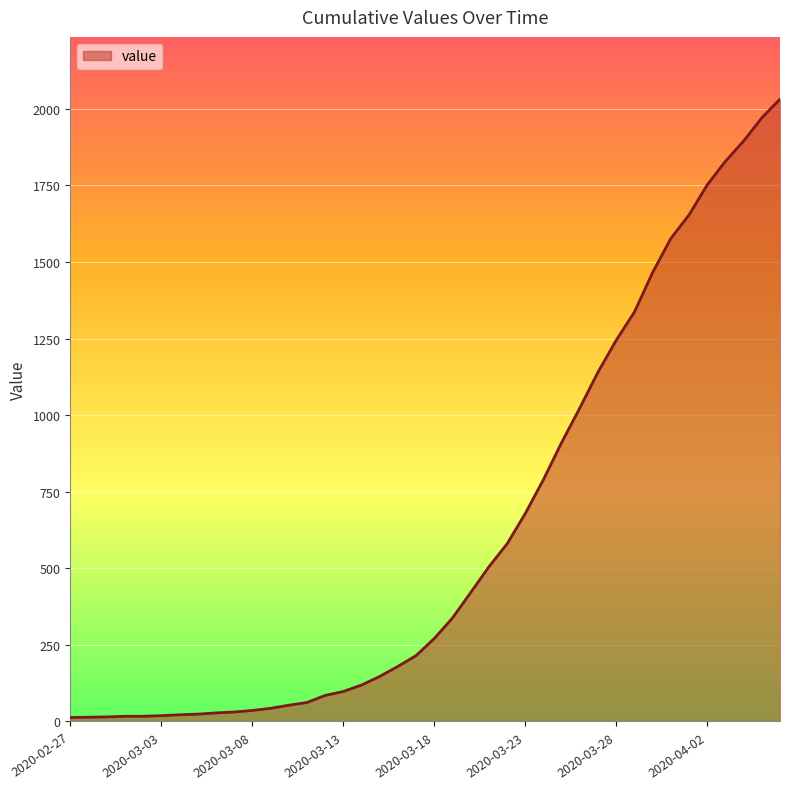

What is the difference between the maximum and minimum values?

2019